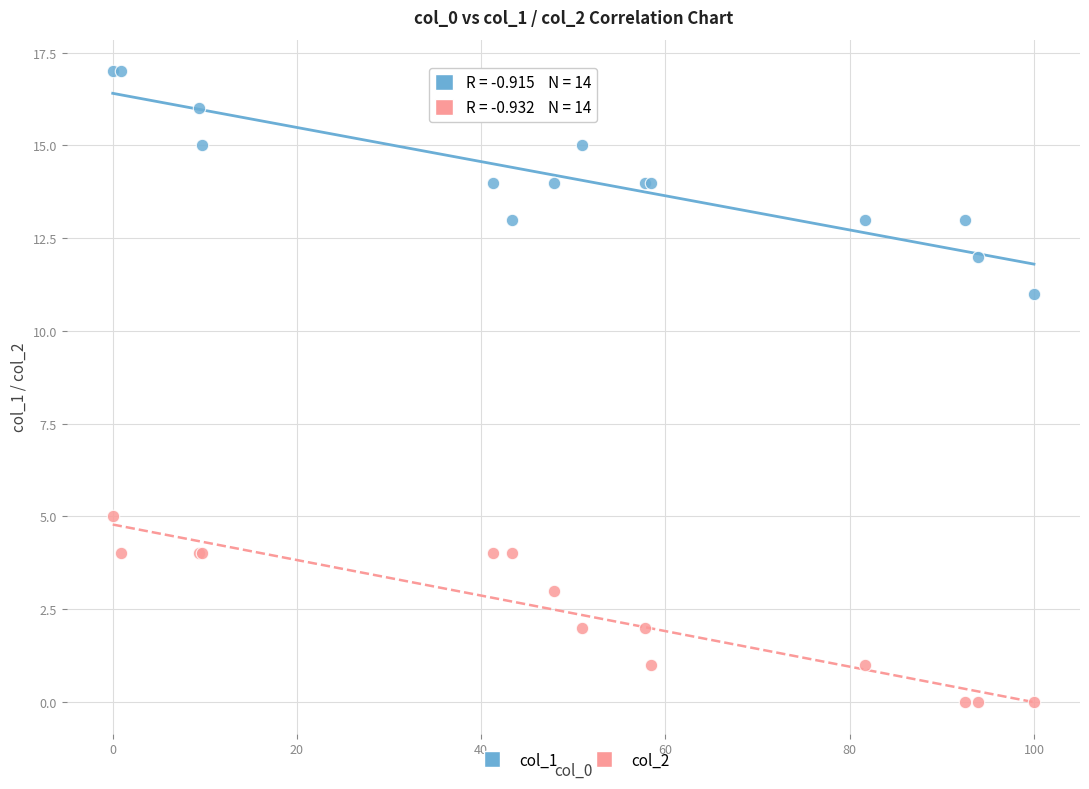

Which series contains the highest Y value?

col_1